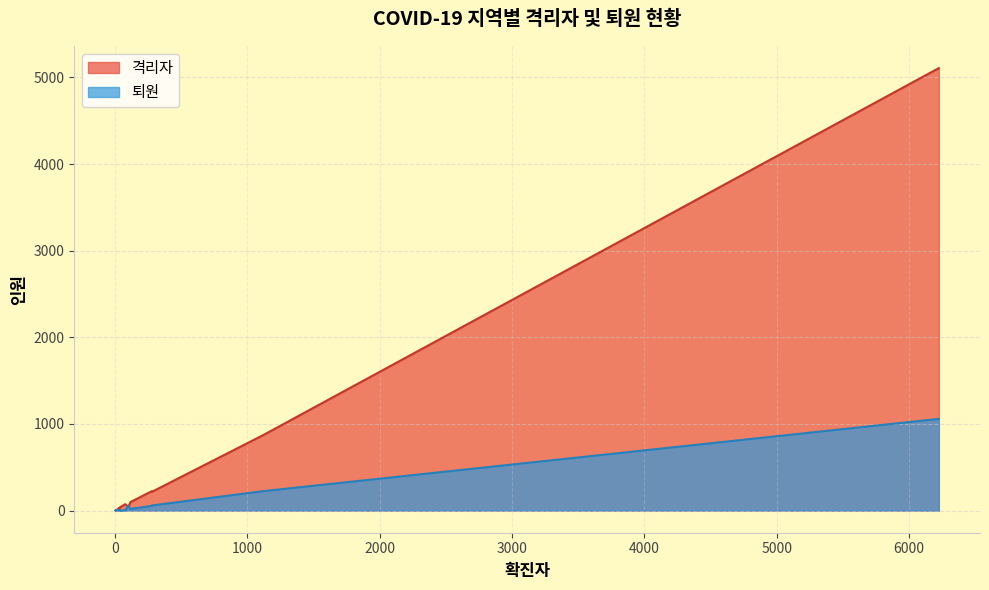

Reading left to right, transcribe all the data shown in this chart.

격리자: 서울=222	대구=5108	부산=46	대전=18	광주=12	울산=23	인천=30	세종=41	경상북도=873	경상남도=74	경기도=216	충청북도=28	충청남도=99	강원도=22	전라북도=4	전라남도=4	제주도=2
퇴원: 서울=54	대구=1059	부산=55	대전=4	광주=6	울산=10	인천=2	세종=0	경상북도=225	경상남도=4	경기도=59	충청북도=5	충청남도=19	강원도=8	전라북도=5	전라남도=1	제주도=2